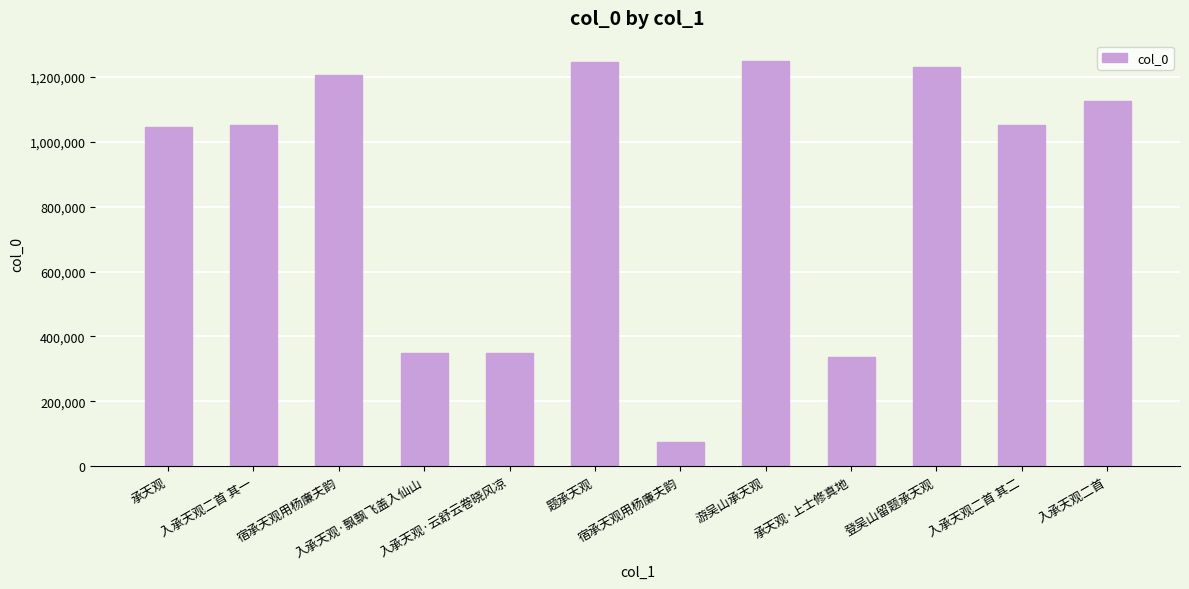

What is the greatest value displayed?

1249269